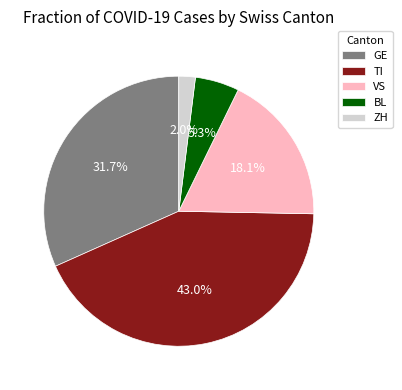

How many slices are in this pie chart?

5